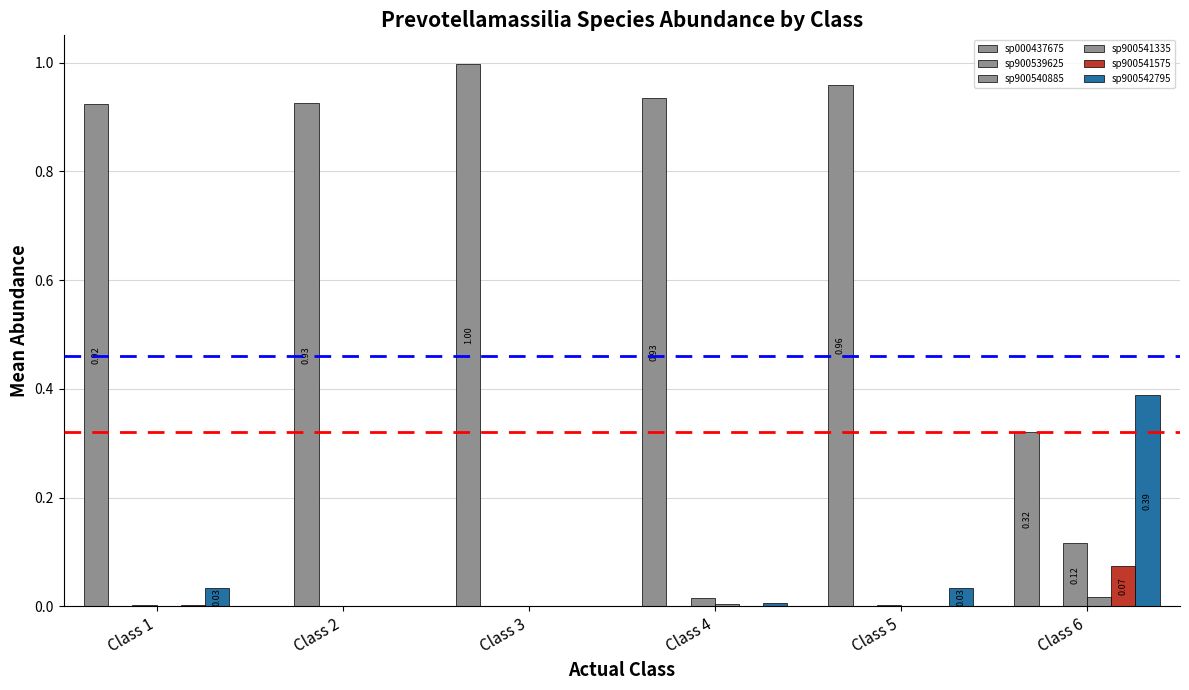

How many series are shown in this chart?

6